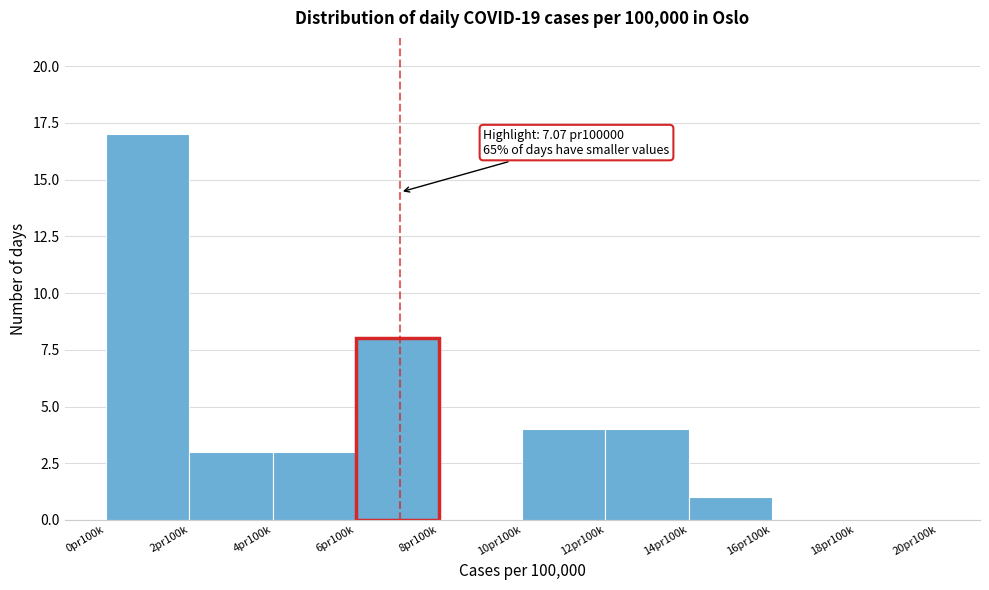

Reading right to left, list all the values displayed in this chart.

18pr100k=0	16pr100k=0	14pr100k=1	12pr100k=4	10pr100k=4	8pr100k=0	6pr100k=8	4pr100k=3	2pr100k=3	0pr100k=17